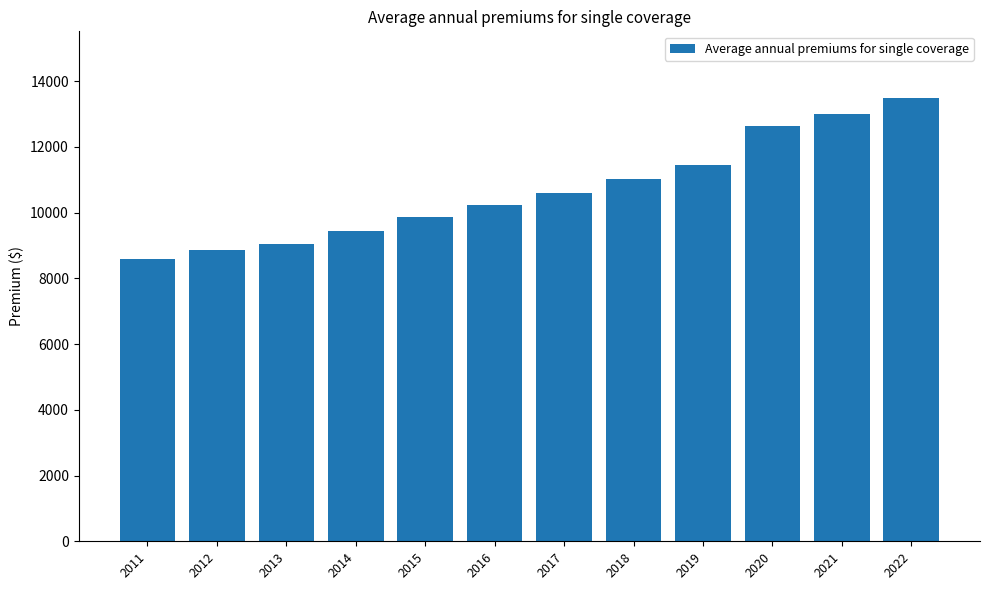

What is the sum of all values?

128293